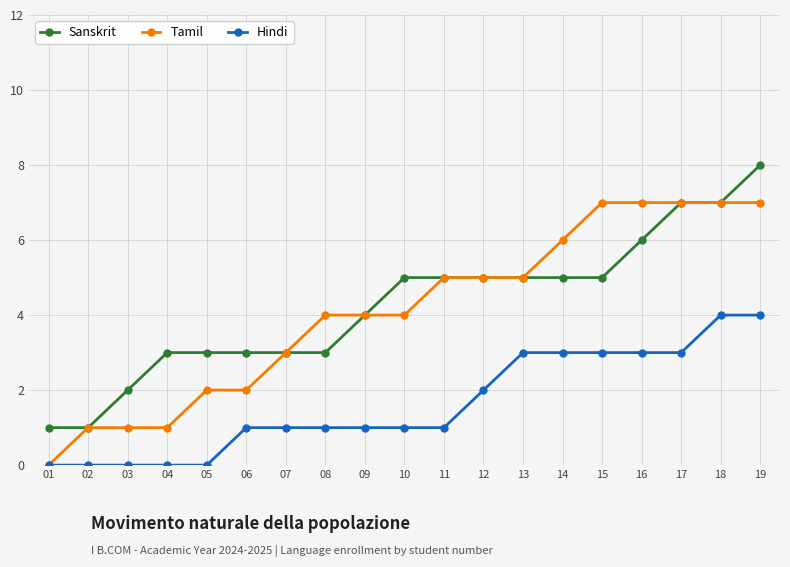

Rank the series at 03 from highest to lowest value.

Sanskrit, Tamil, Hindi